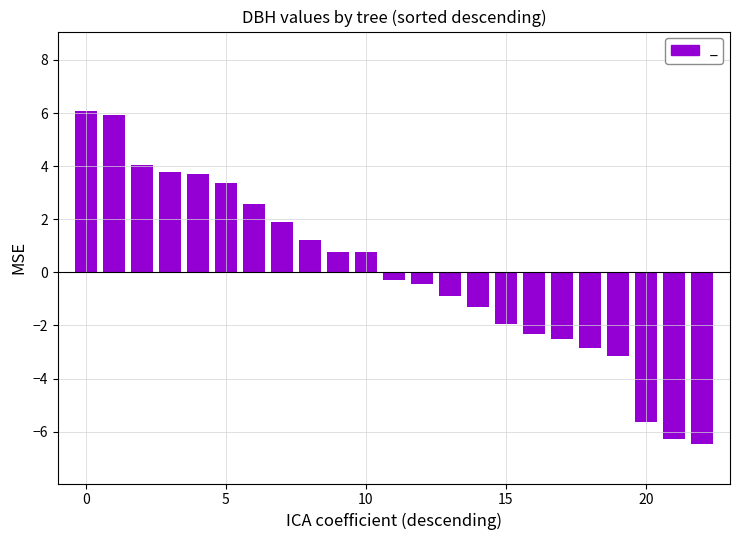

What is the value of the 6th bar from the left?

3.4